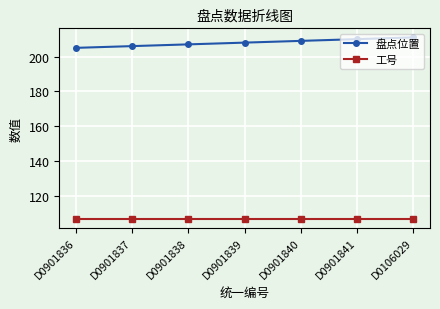

At which label is 盘点位置 closest to 208?

D0901839